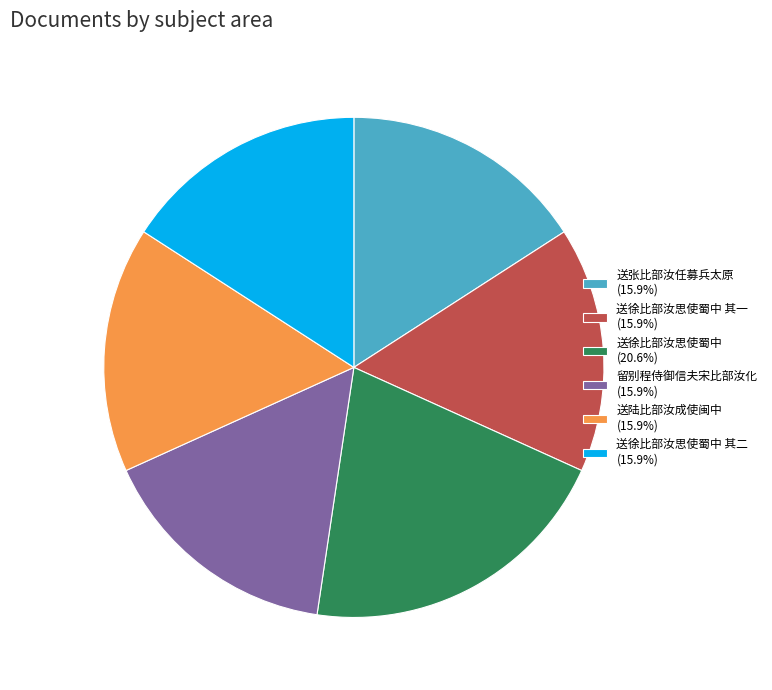

Combined, do 送徐比部汝思使蜀中 (20.6%) and 留别程侍御信夫宋比部汝化 (15.9%) account for over 50%?

No